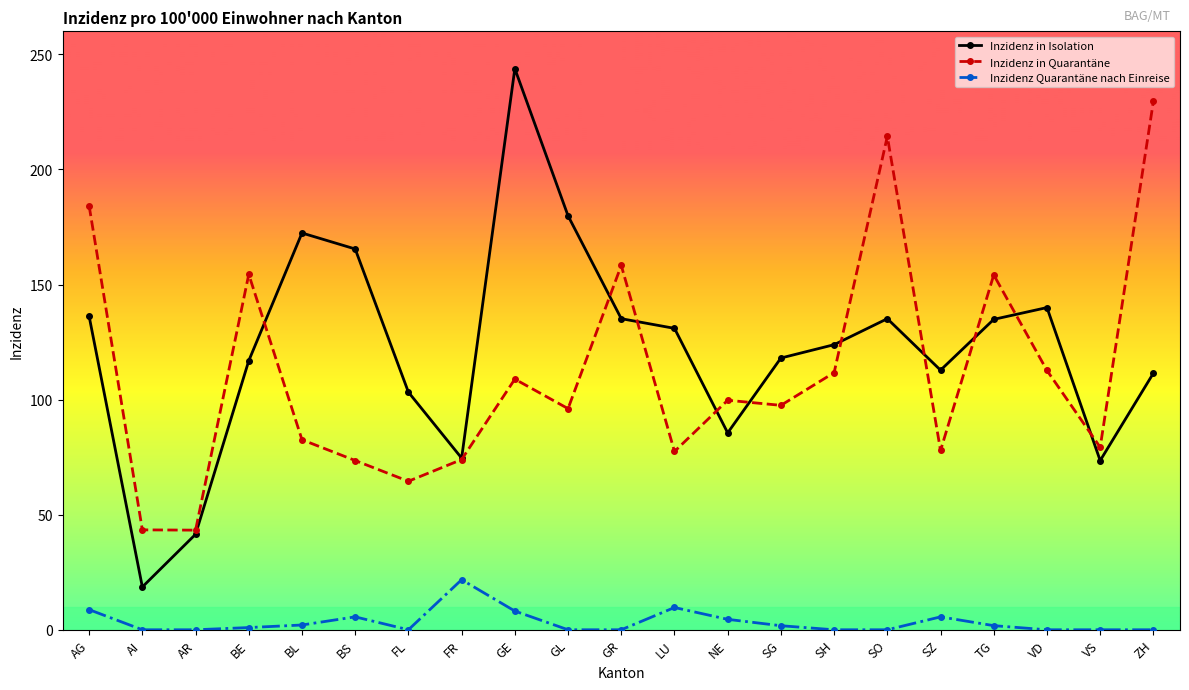

True or false: Inzidenz Quarantäne nach Einreise and Inzidenz in Quarantäne intersect in this chart.

False